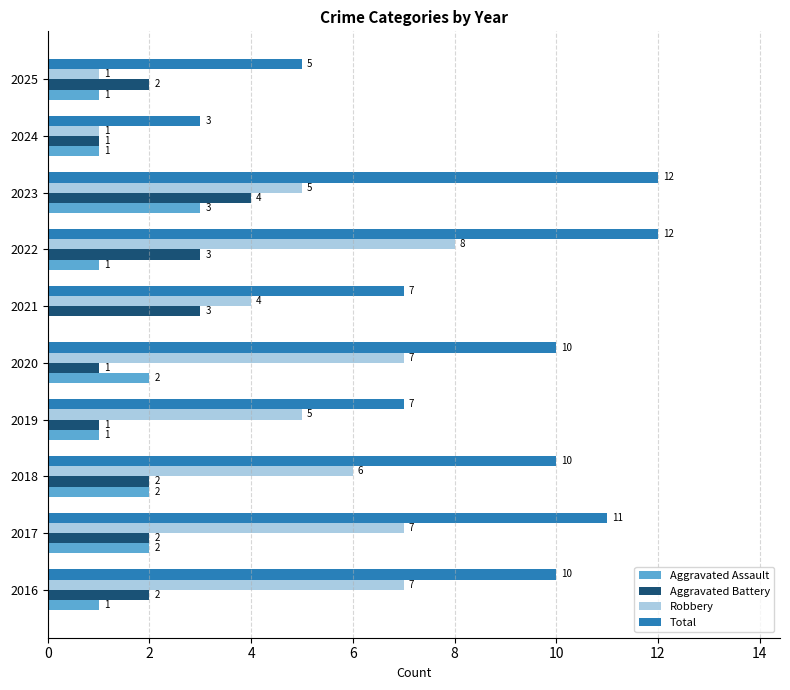

How many categories are shown in the chart?

10